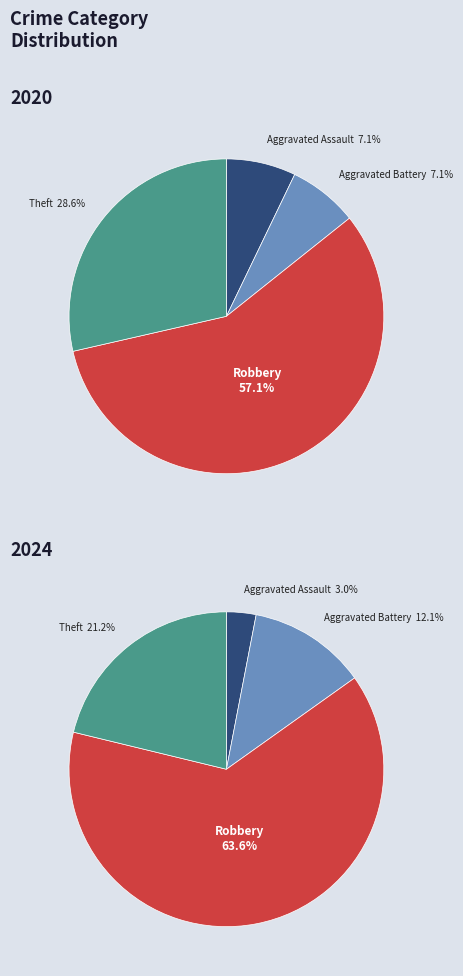

Which series changed the most between Robbery and Theft?

values_2024